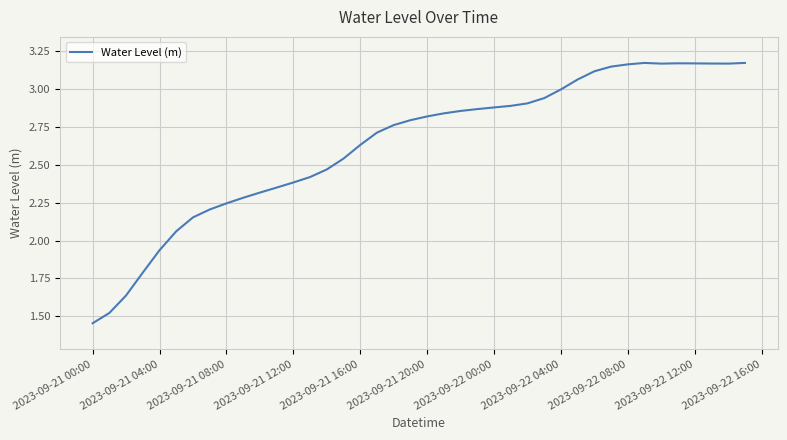

What is the difference between the maximum and minimum values?

1.7